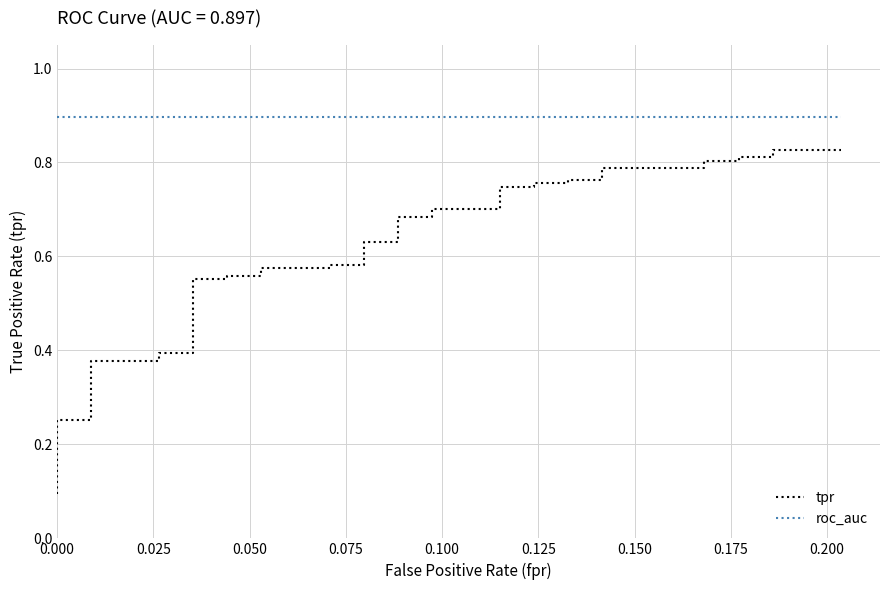

What is the lowest value of the tpr series?

0.1